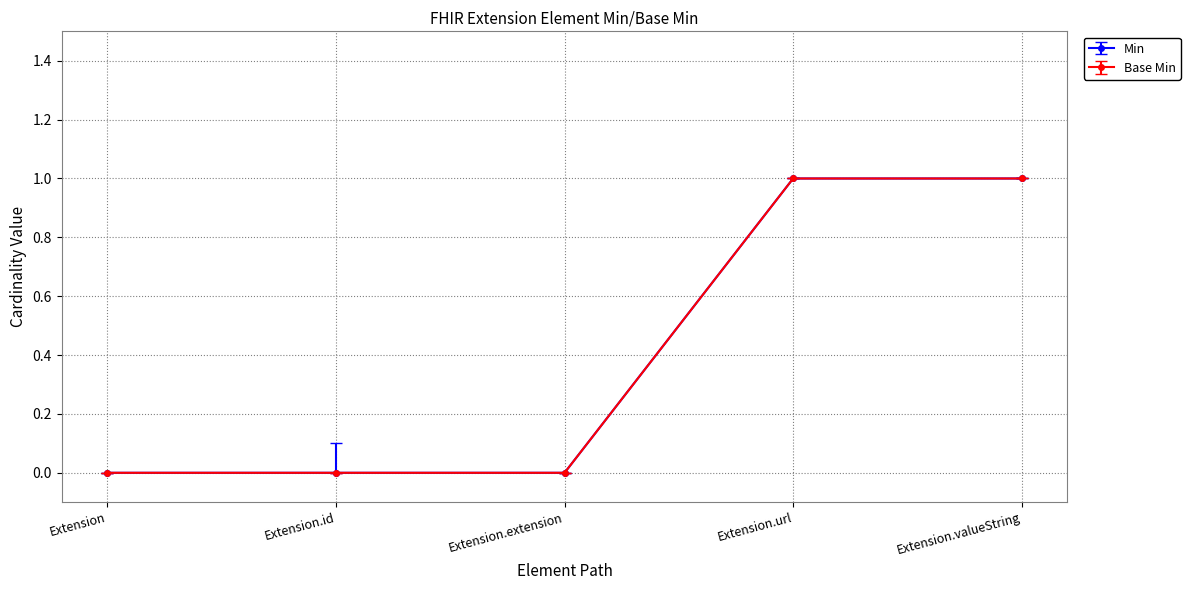

True or false: Base Min has more than 2 interior local peaks.

False